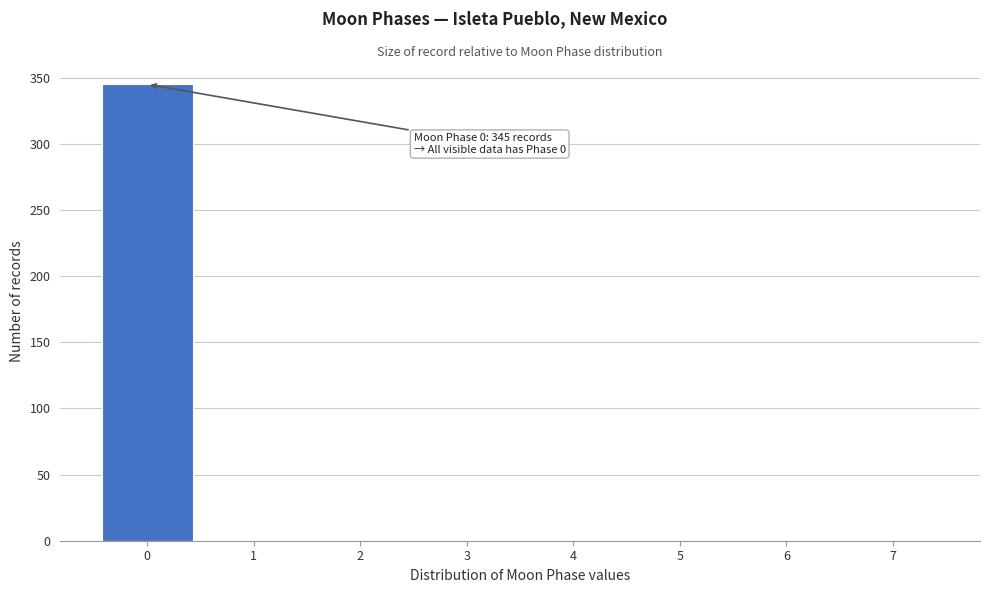

Over which range of the x-axis is the bar tallest?

-0.5 to 0.5